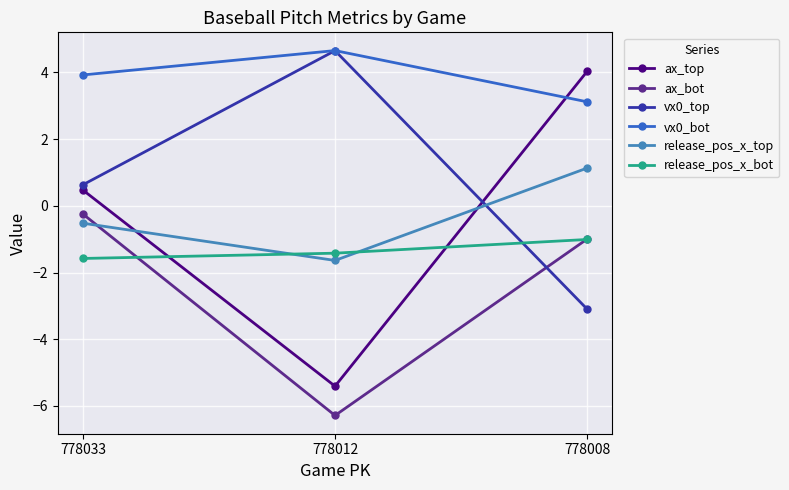

Is this an area chart (filled region under the line)?

No